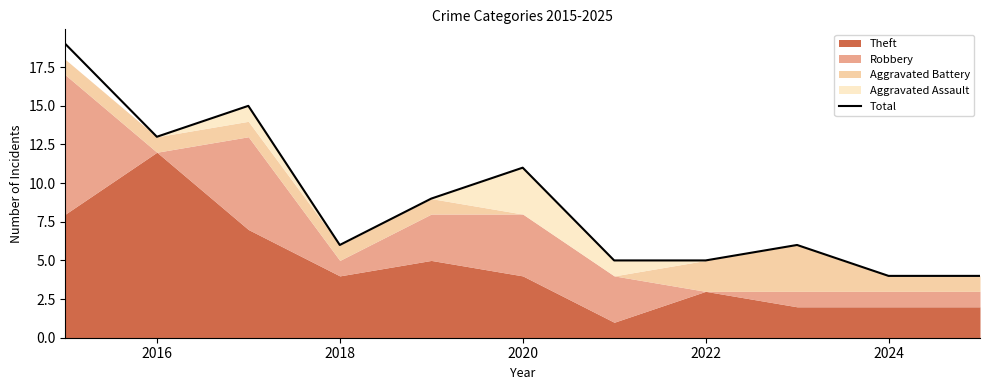

Is it true that Total equals 17 at 2020?

False